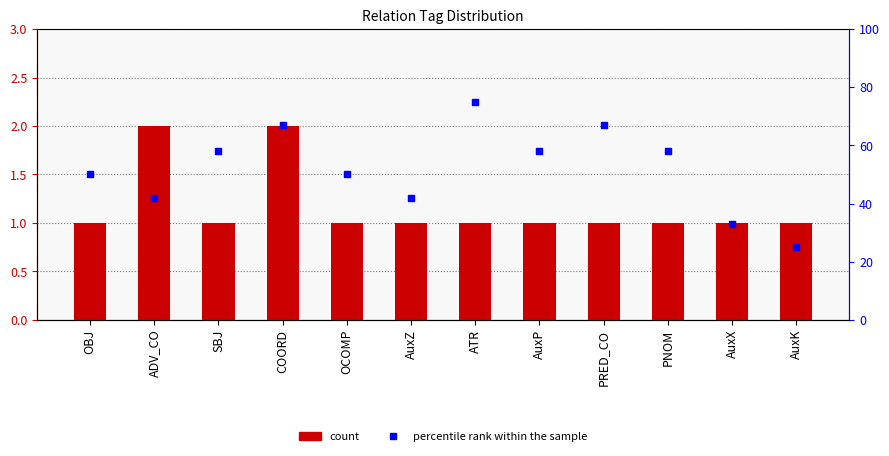

Is the value of percentile rank within the sample at PNOM greater than the value of count at PRED_CO?

Yes